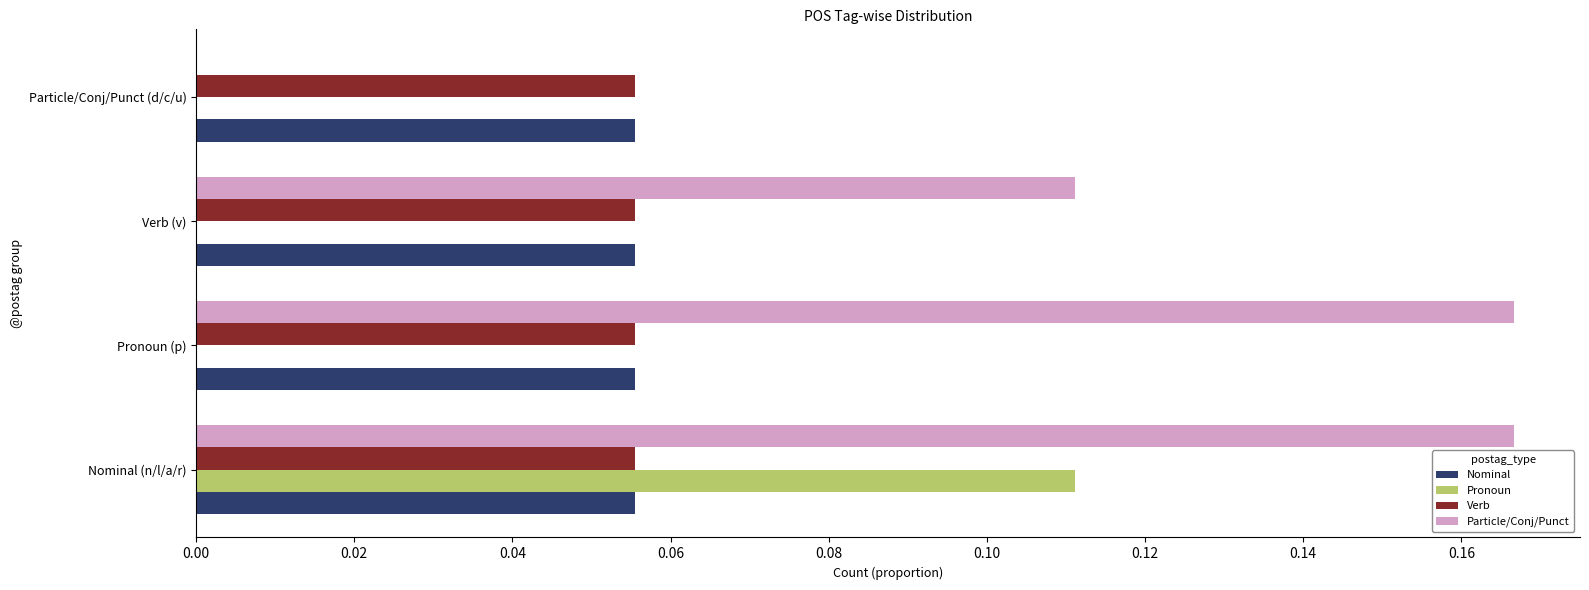

Which series has the widest spread of values?

Particle/Conj/Punct